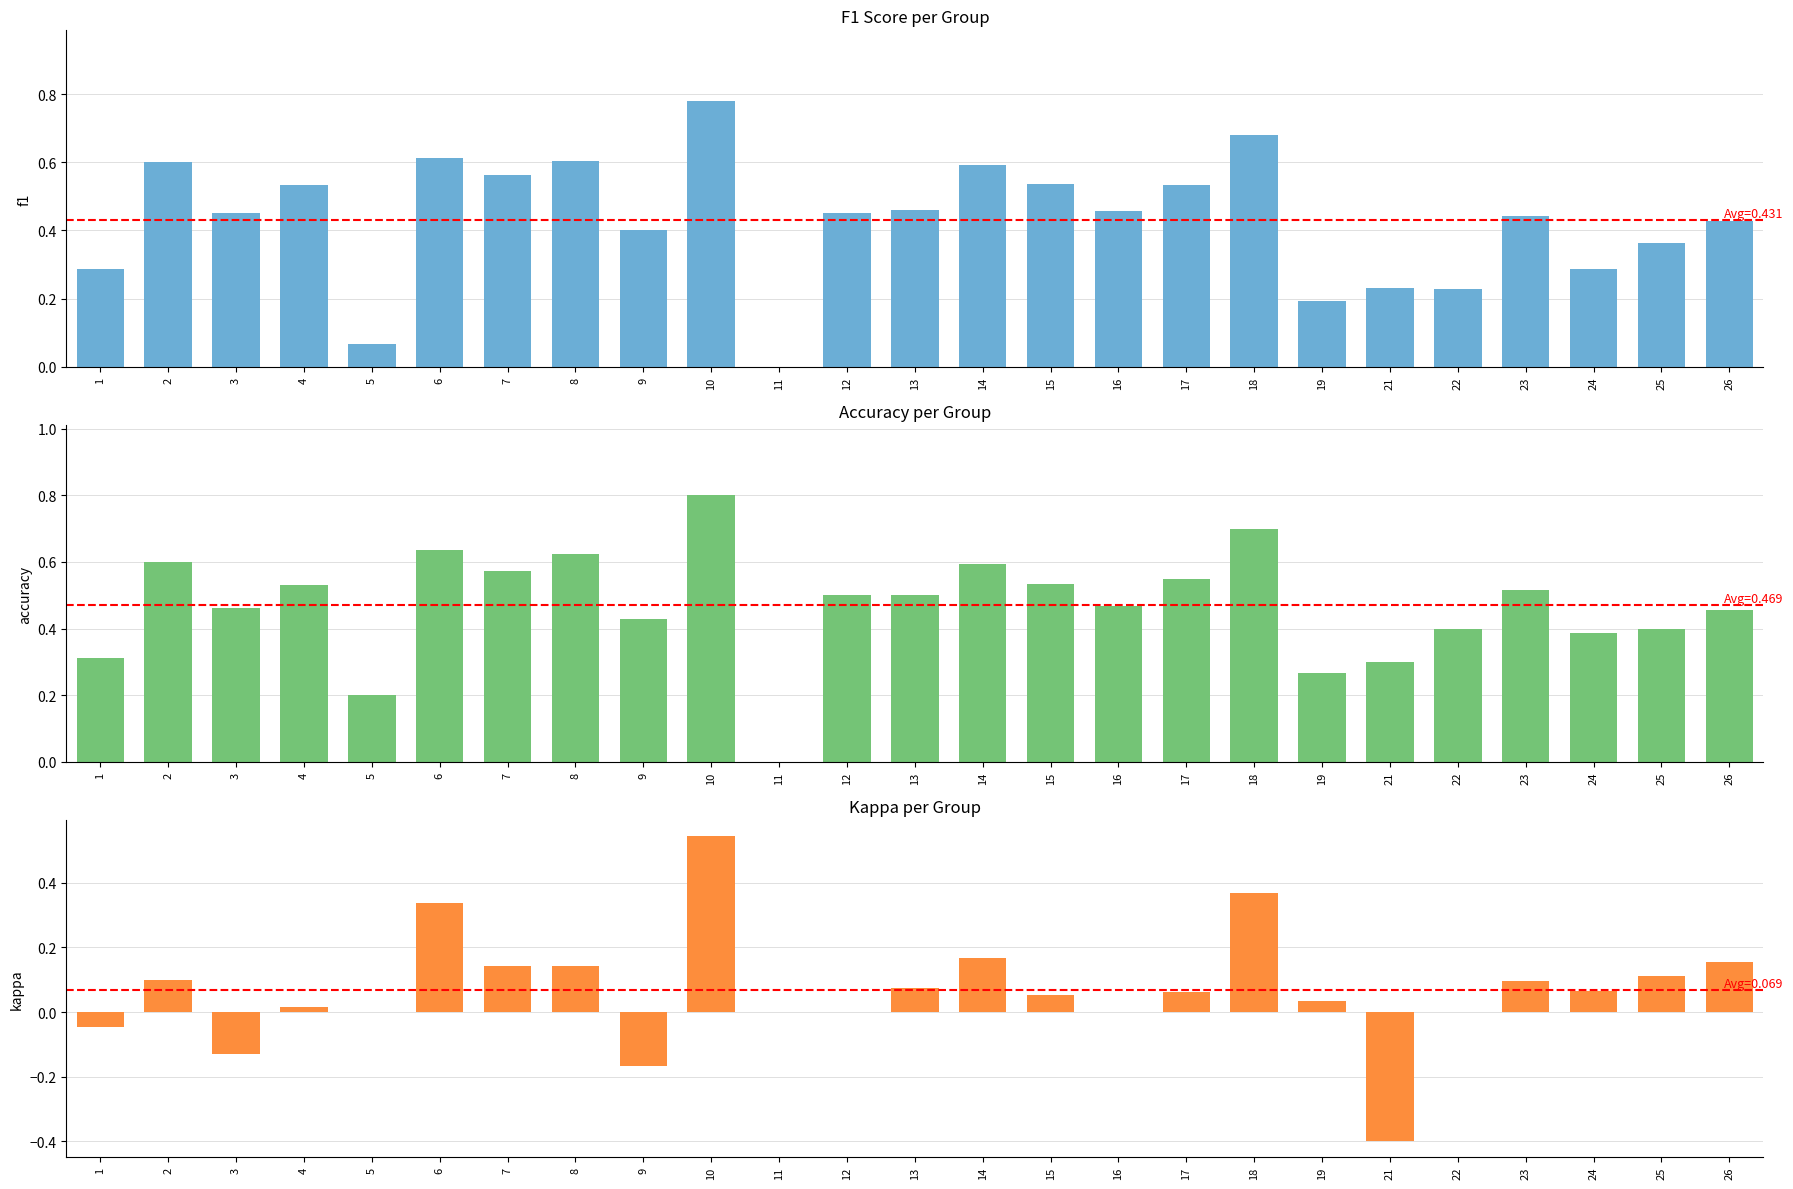

Where does the kappa series first go above 0?

2